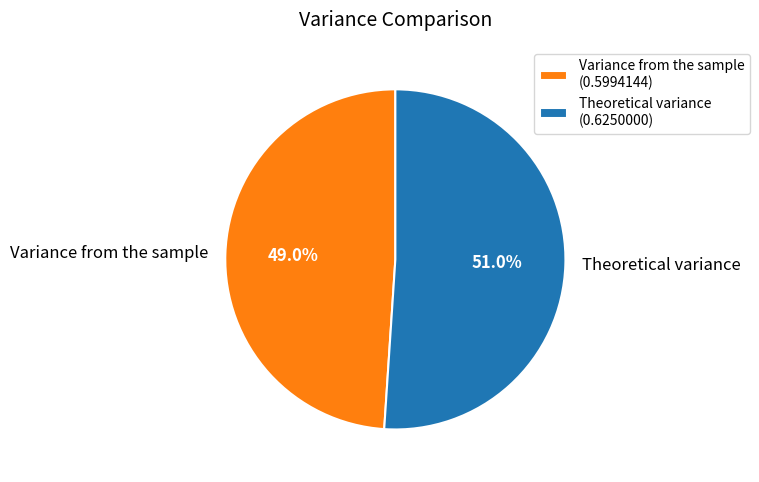

Which slice is the smallest?

Variance from the sample